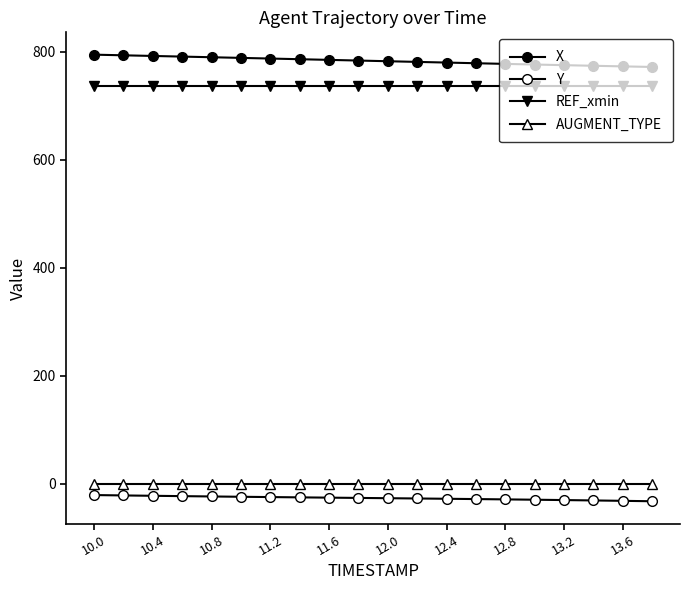

Is this an area chart (filled region under the line)?

No